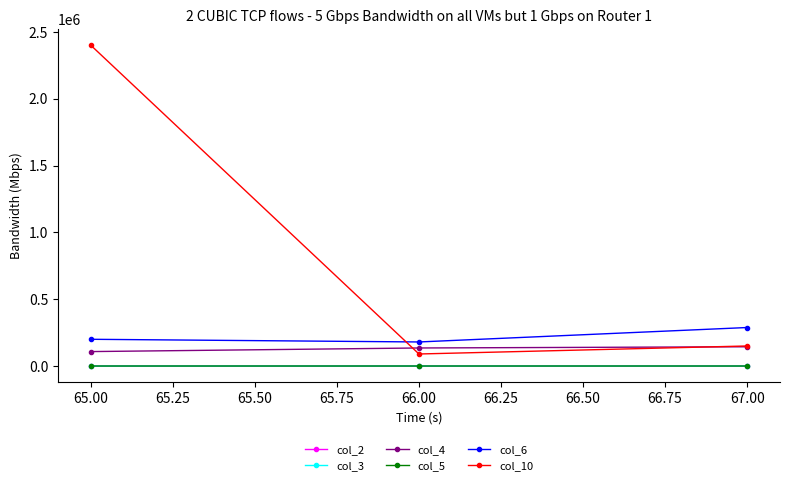

The value of col_6 at 67.00 is 288000. True or false?

True